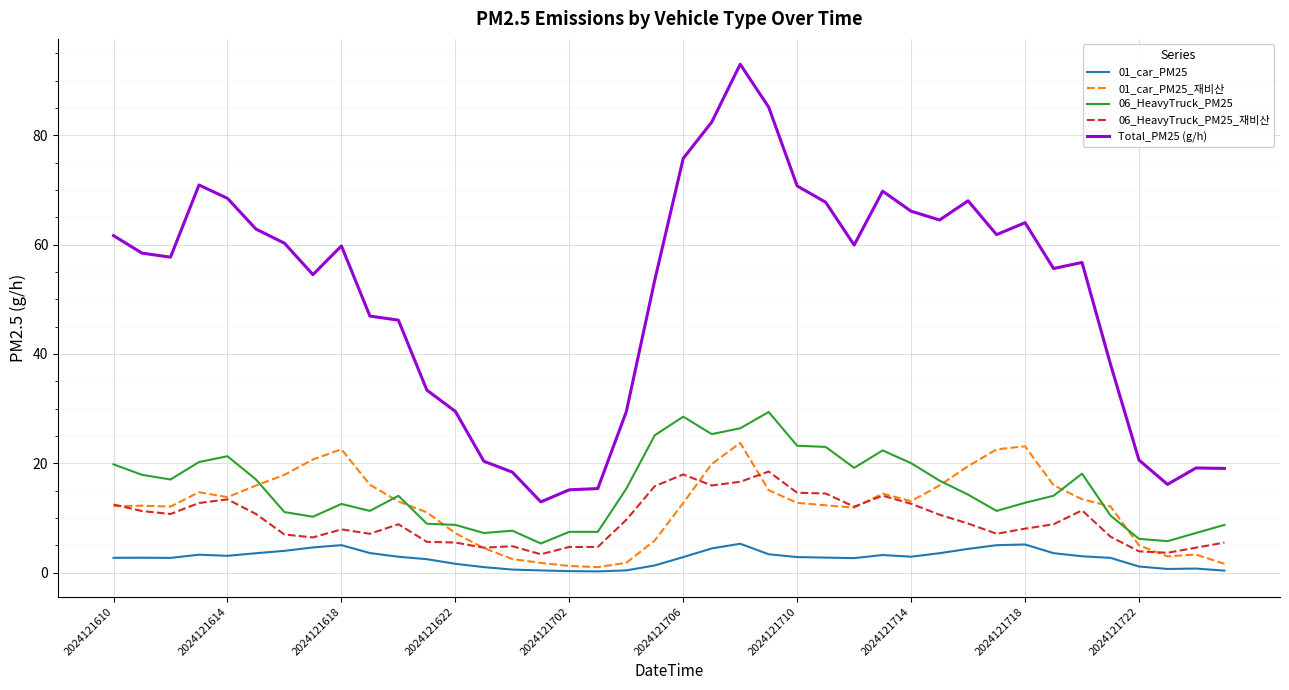

True or false: 06_HeavyTruck_PM25_재비산 and Total_PM25 (g/h) intersect in this chart.

False